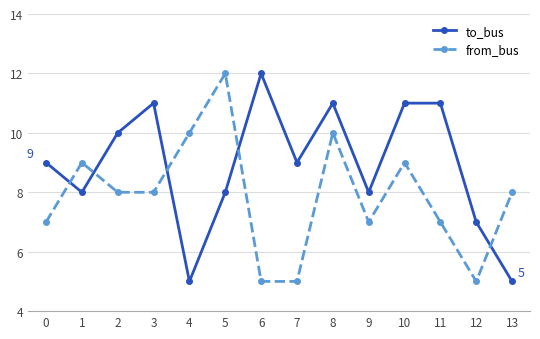

In to_bus, how many points are lower than both neighbors (excluding endpoints)?

4